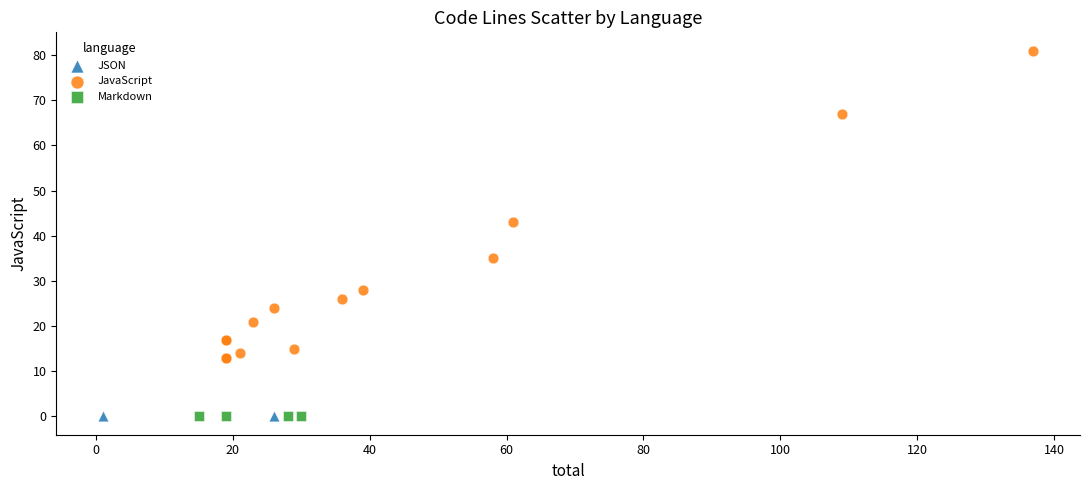

Which series contains the highest Y value?

JavaScript